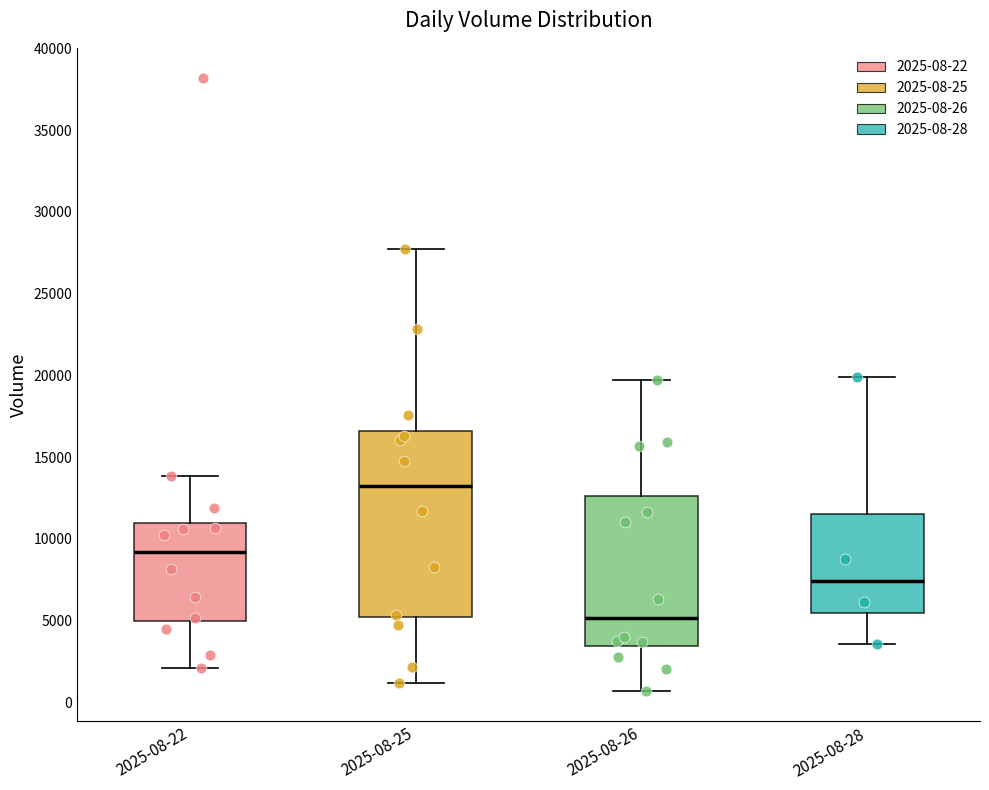

Reading left to right, read every box against the y-axis: the position of its median line, the range the box covers, and the ends of its whiskers. The values are not printed on the chart, so give them approximately, as read against the axis.

2025-08-22: median 9000, box 5000 to 11000, whiskers 2000 to 14000
2025-08-25: median 13000, box 5000 to 16500, whiskers 1000 to 27500
2025-08-26: median 5000, box 3500 to 12500, whiskers 500 to 19500
2025-08-28: median 7500, box 5500 to 11500, whiskers 3500 to 20000